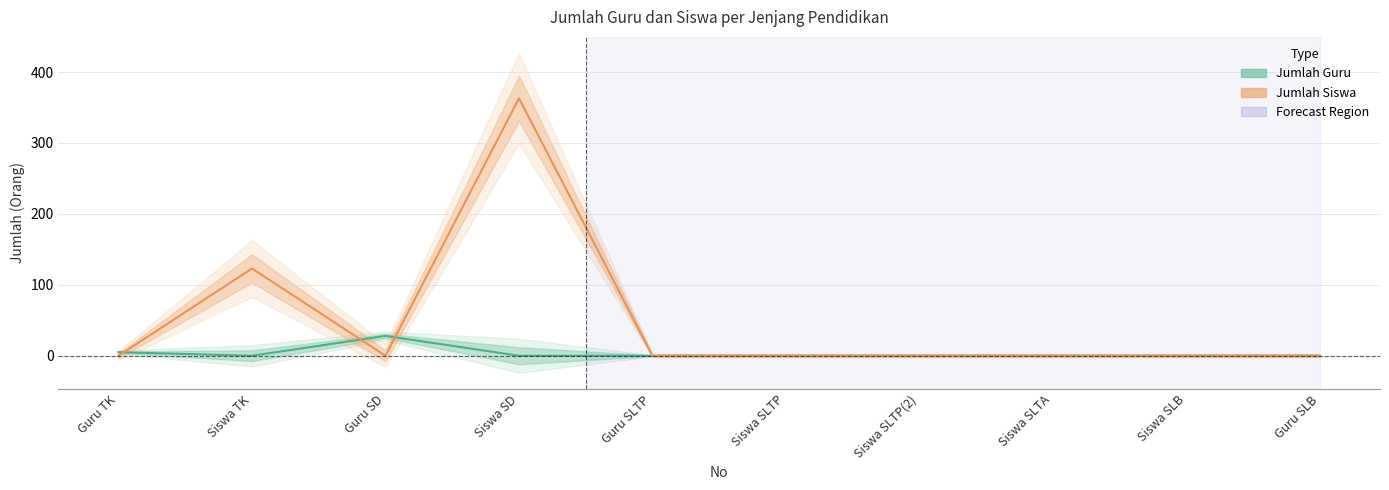

Reading left to right, extract all data points from this chart.

Jumlah Guru: 5	0	28	0	0	0	0	0	0	0
Jumlah Siswa: 0	123	0	363	0	0	0	0	0	0